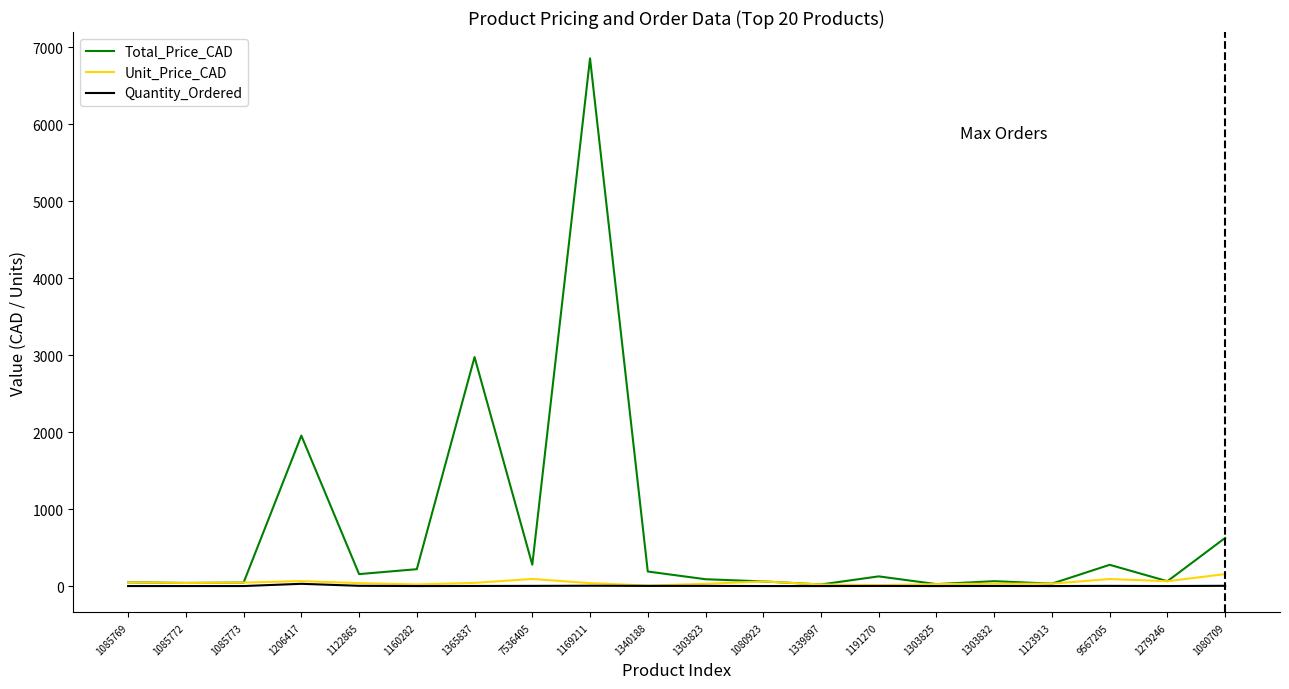

At which category is the sum across all series the highest?

1169211